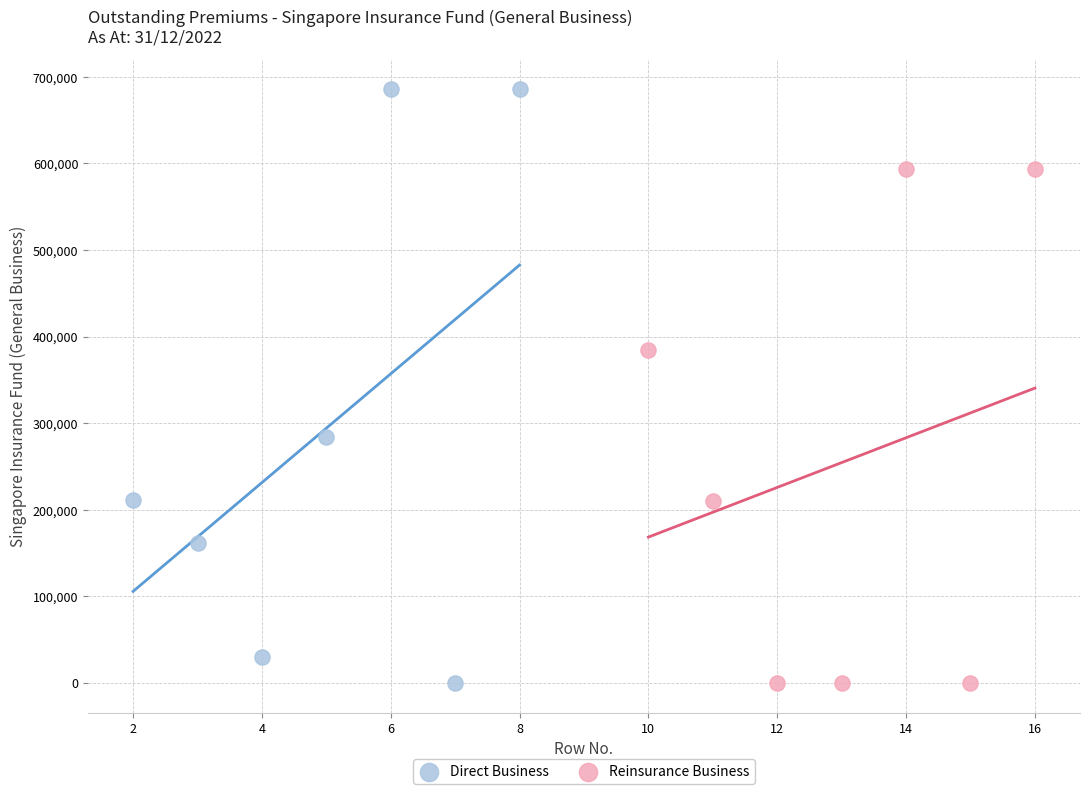

Which series contains the highest Y value?

Direct Business